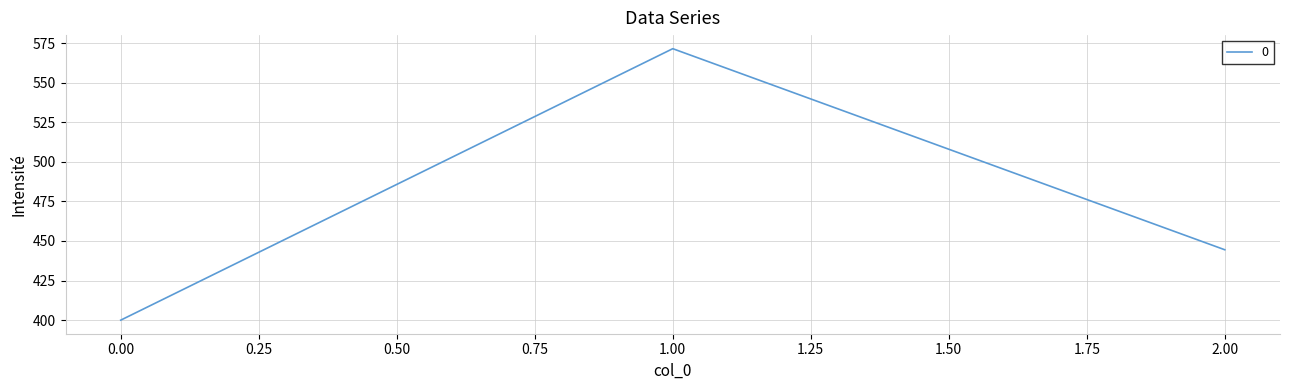

What is the smallest value displayed?

400.0